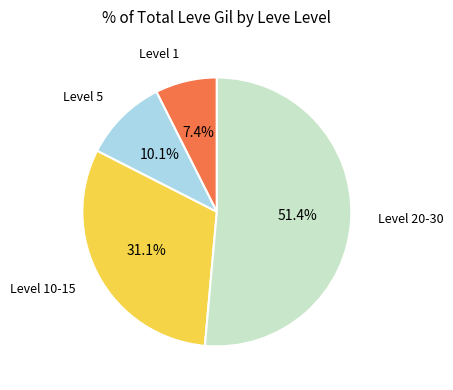

Is there a majority slice in this chart?

Yes